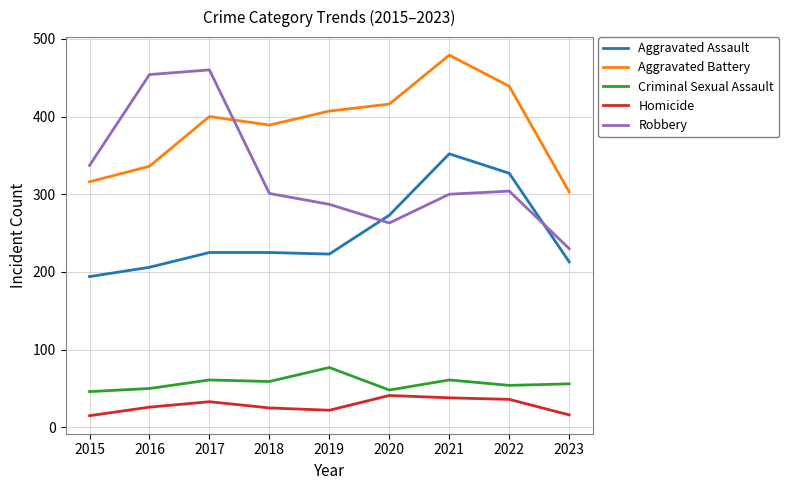

The Aggravated Battery series shows 575 at 2017. True or false?

False